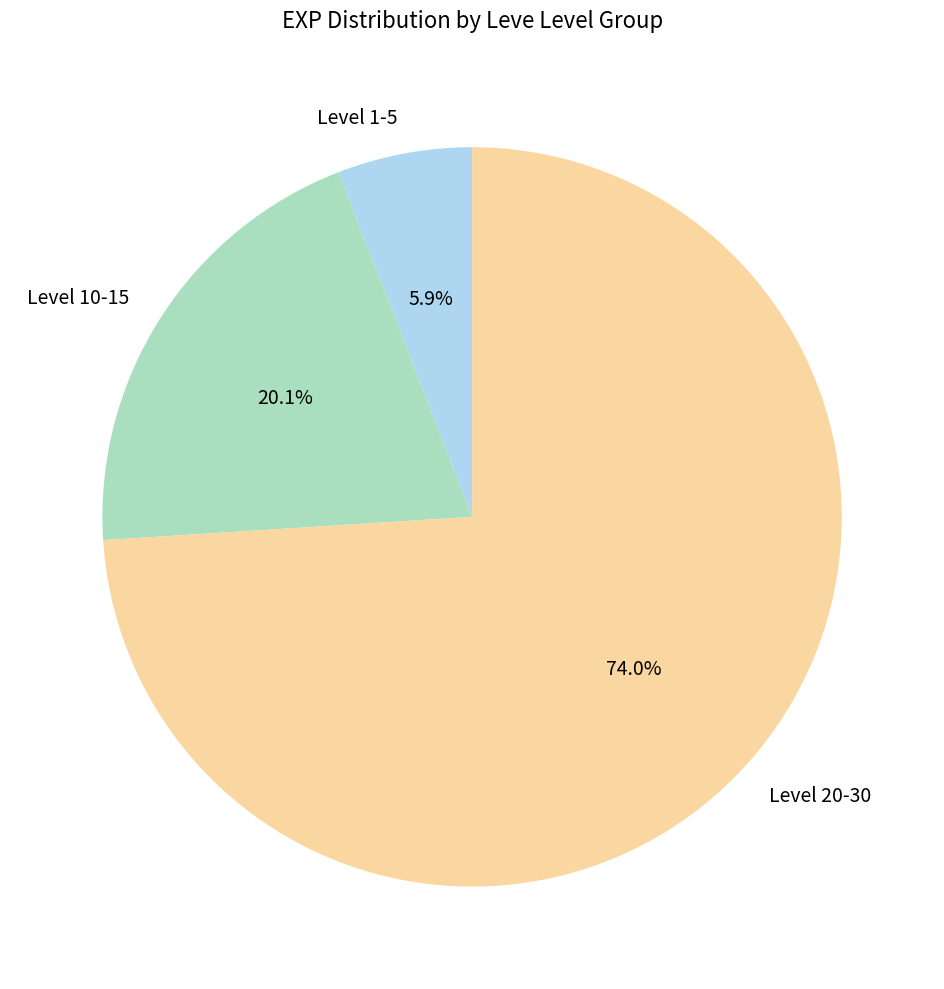

Do Level 1-5 and Level 20-30 together represent more than half of the pie?

Yes